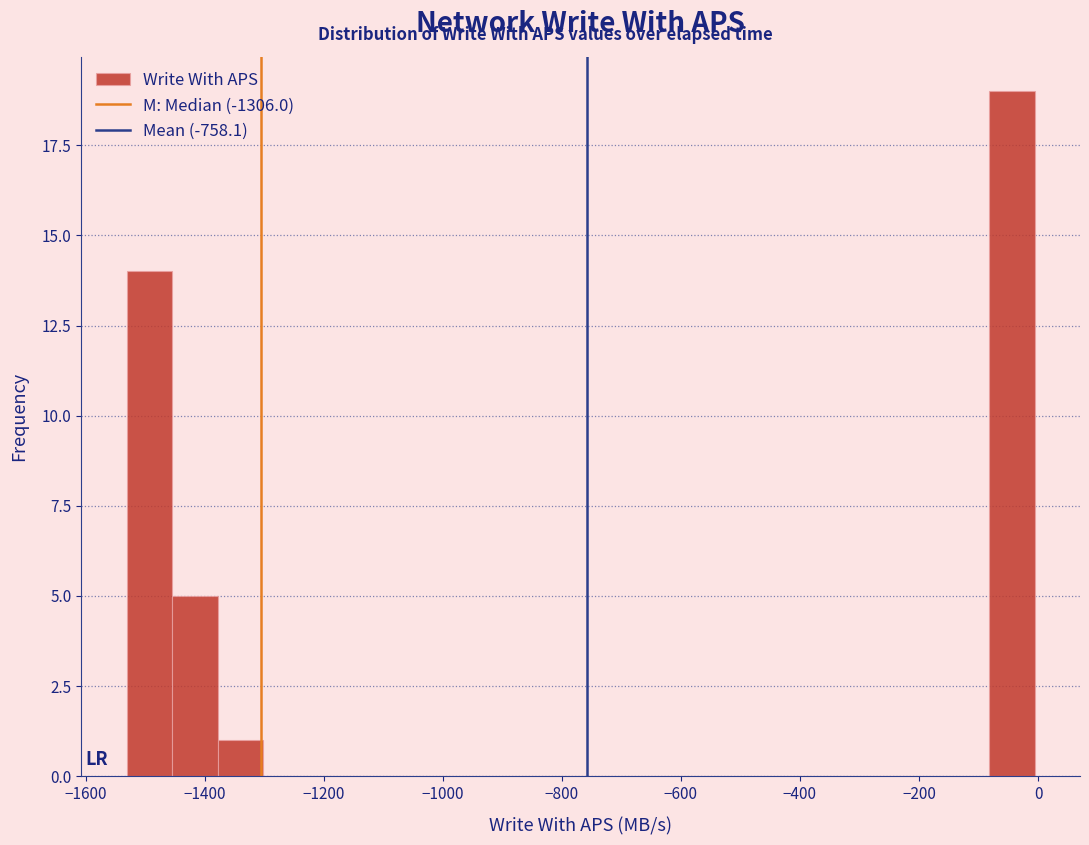

Read against the x-axis, roughly where is the centre of the tallest bar?

-40